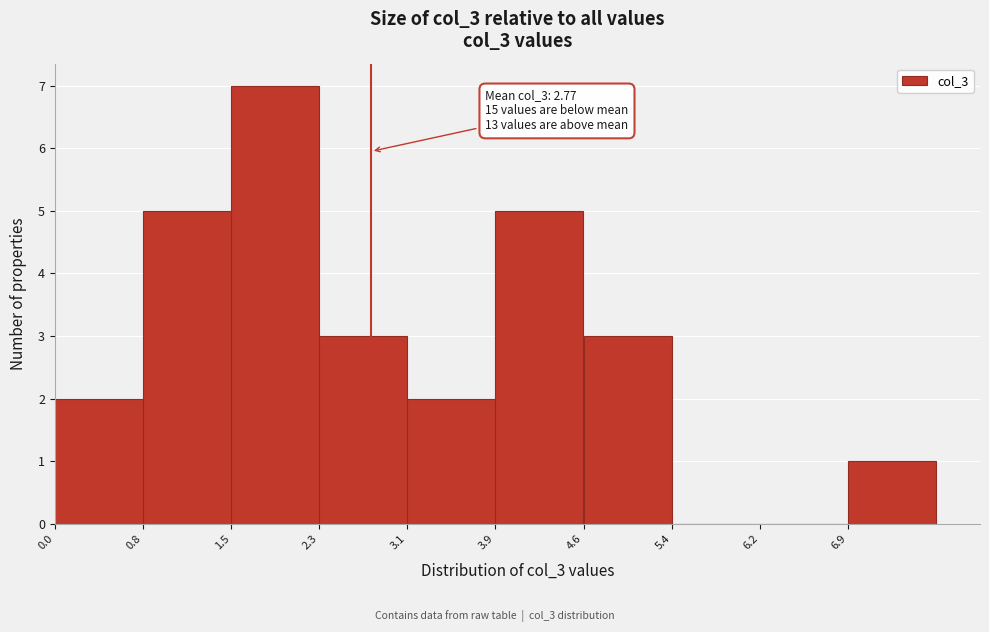

Which range on the x-axis has the tallest bar?

1.5 to 2.3